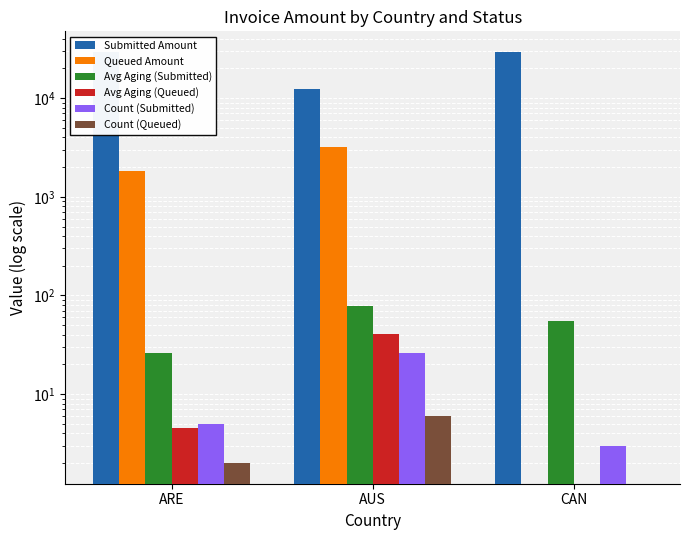

What is the average value of the Avg Aging (Submitted) series?

53.3